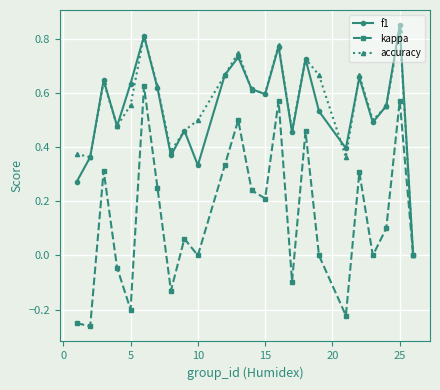

In f1, how many points are higher than both neighbors (excluding endpoints)?

8